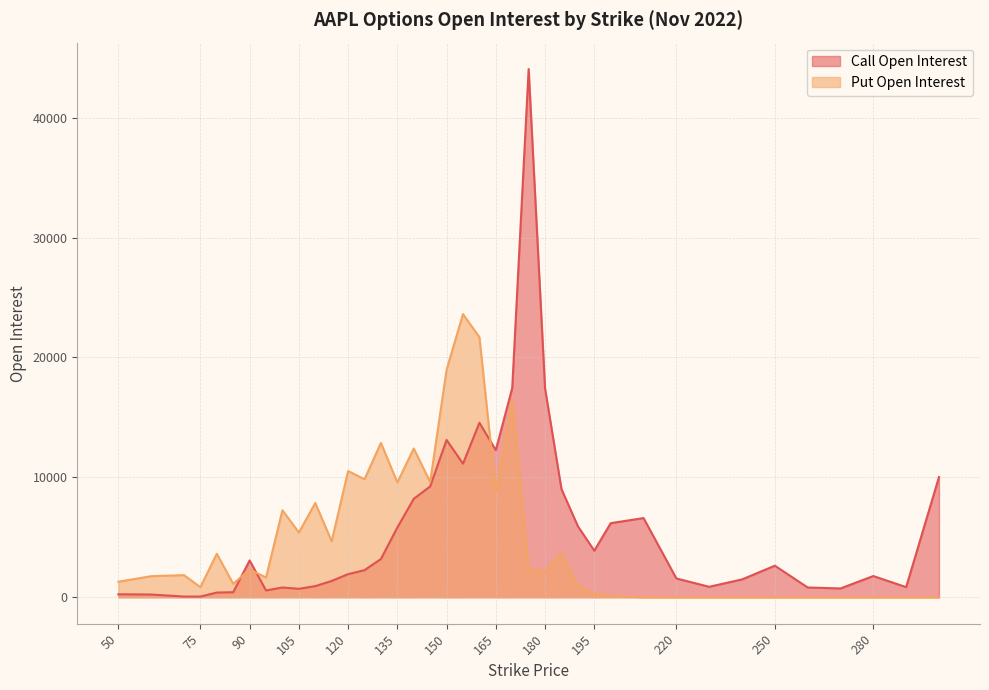

What is the average value of the open_interest_P series?

5219